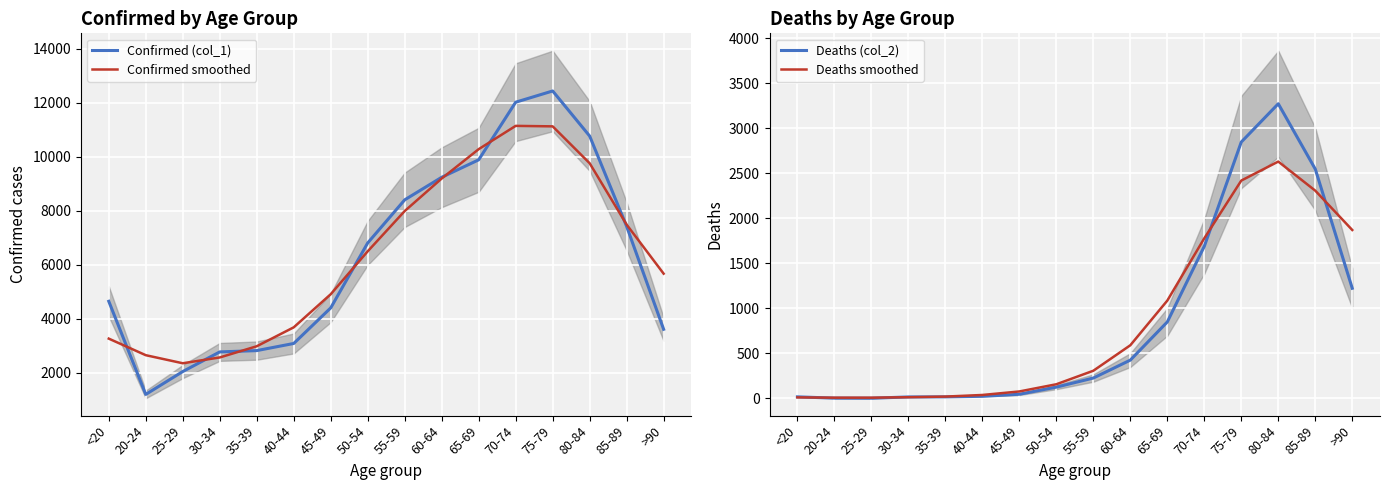

Which series has the largest total across all categories?

Confirmed (col_1)